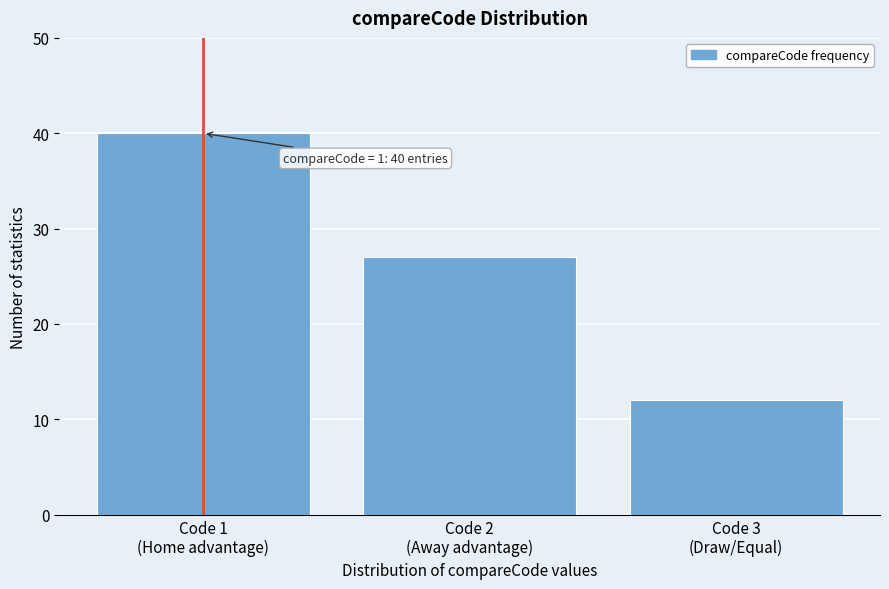

Reading left to right, extract all data points from this chart.

40	27	12